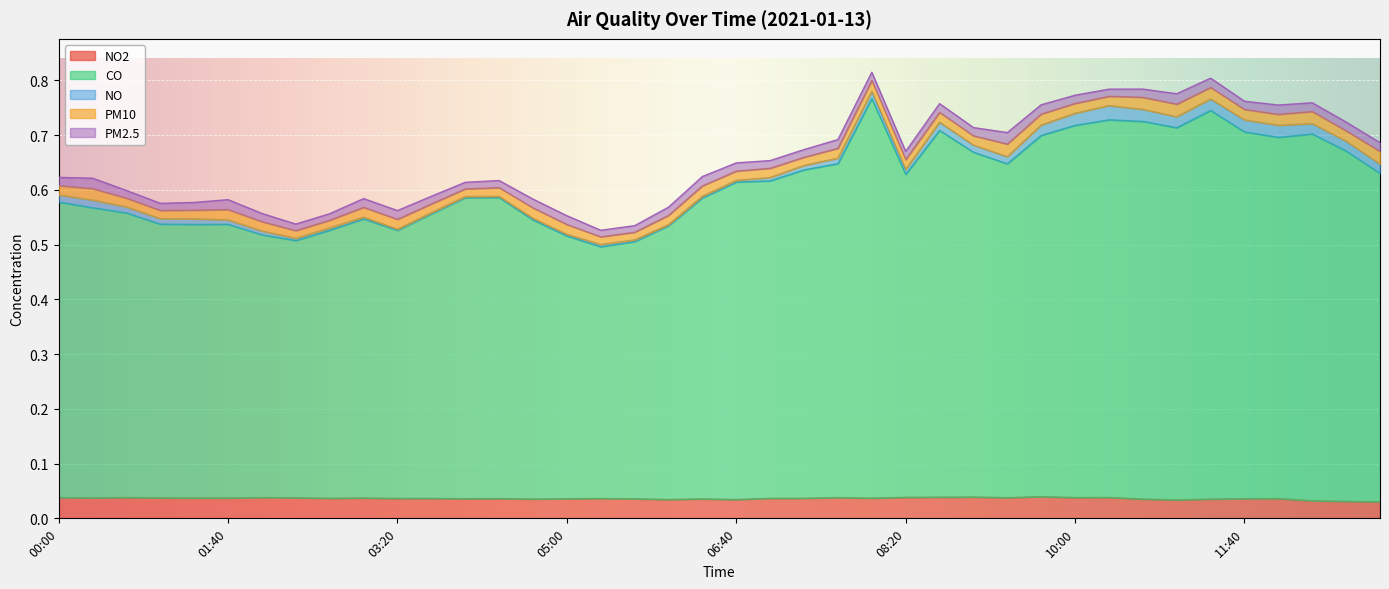

Which series has the widest spread of values?

CO